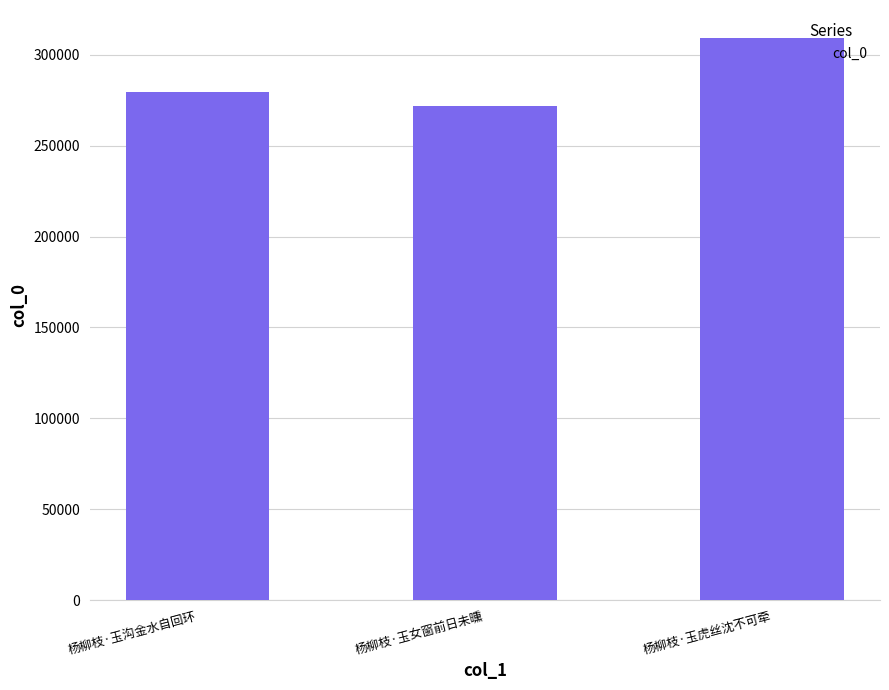

How many distinct data groups are displayed?

1